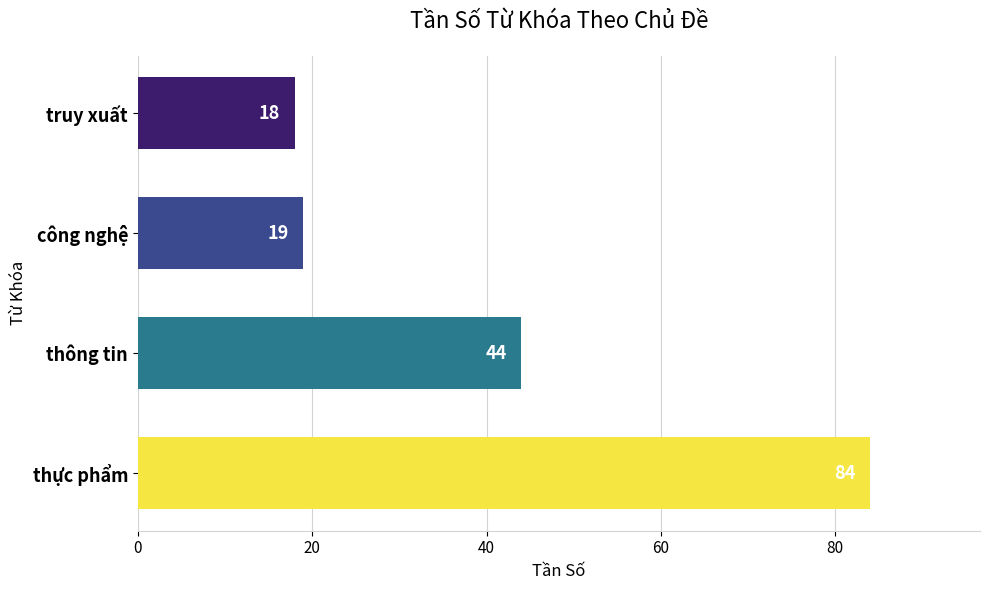

The value at công nghệ is 12. True or false?

False